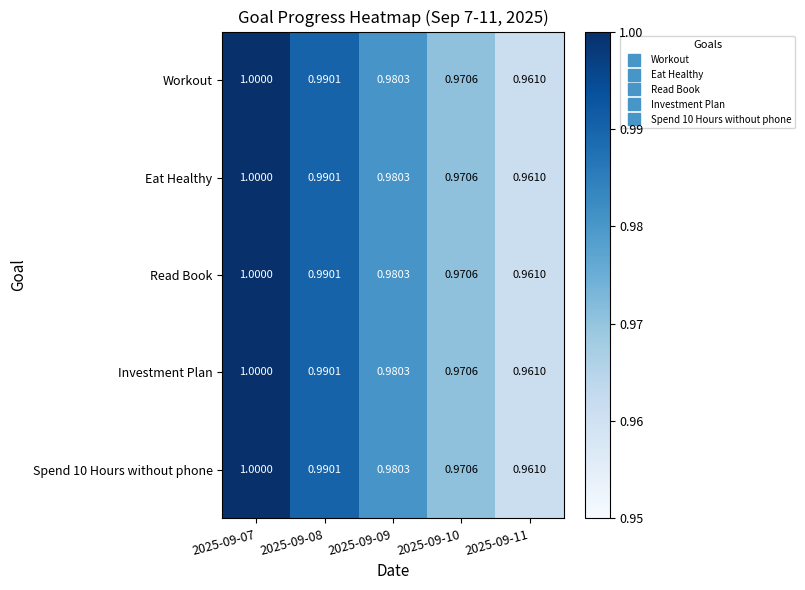

What is the maximum value shown in the chart?

1.0